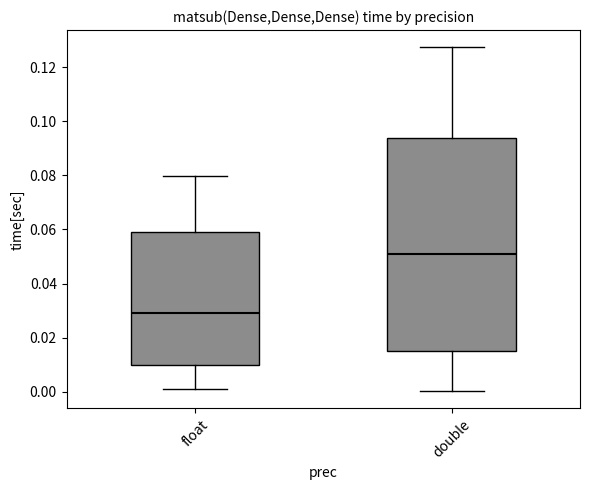

Reading left to right, transcribe this box plot: for each box, give where its median line is, the range the box spans, and where its two whiskers end, as read against the y-axis. The values are not printed on the chart, so give them approximately, as read against the axis.

float: median 0.030, box 0.010 to 0.060, whiskers 0.002 to 0.080
double: median 0.052, box 0.016 to 0.094, whiskers 0.000 to 0.128